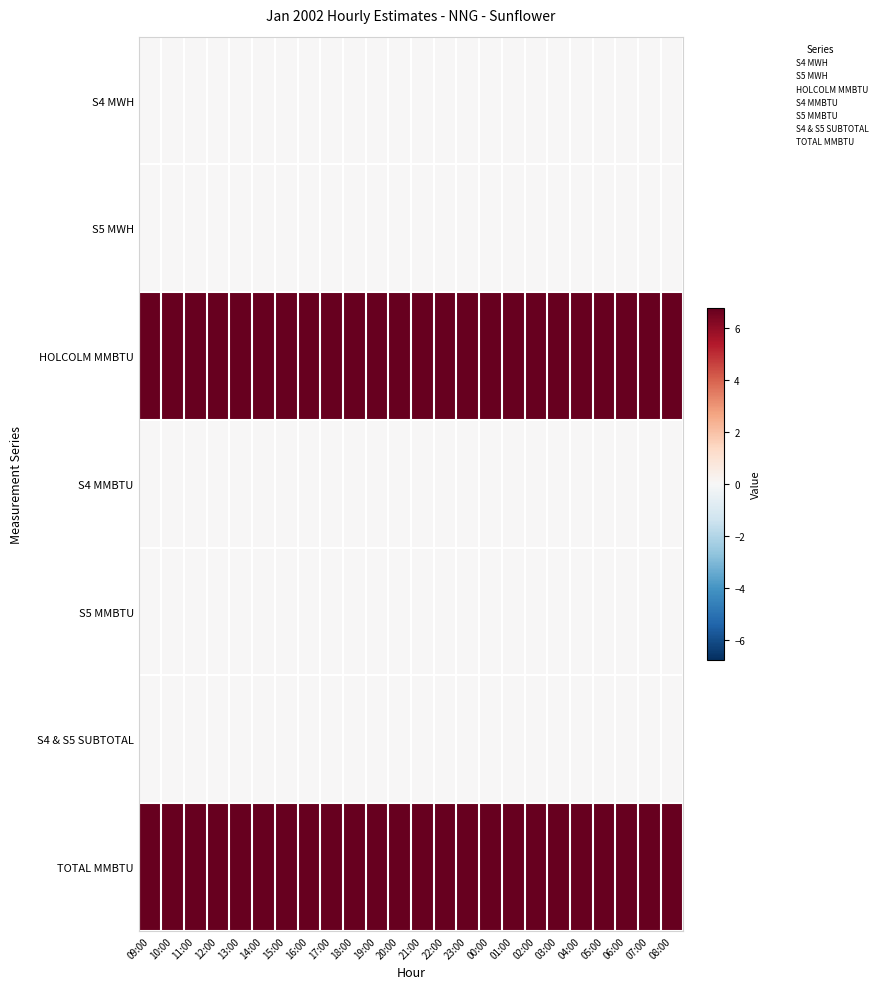

What is the total value across all series at 16:00?

13.5